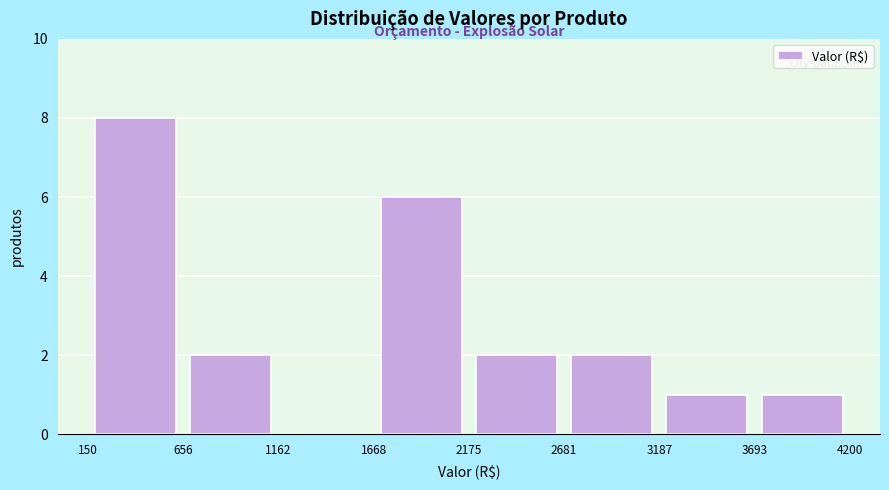

Reading left to right, transcribe this chart: for each bar, give the range it covers on the x-axis and its height. The values are not printed on the chart, so give them approximately, as read against the axis.

150 to 656: 8
656 to 1162: 2
1162 to 1668: 0
1668 to 2175: 6
2175 to 2681: 2
2681 to 3187: 2
3187 to 3693: 1
3693 to 4200: 1